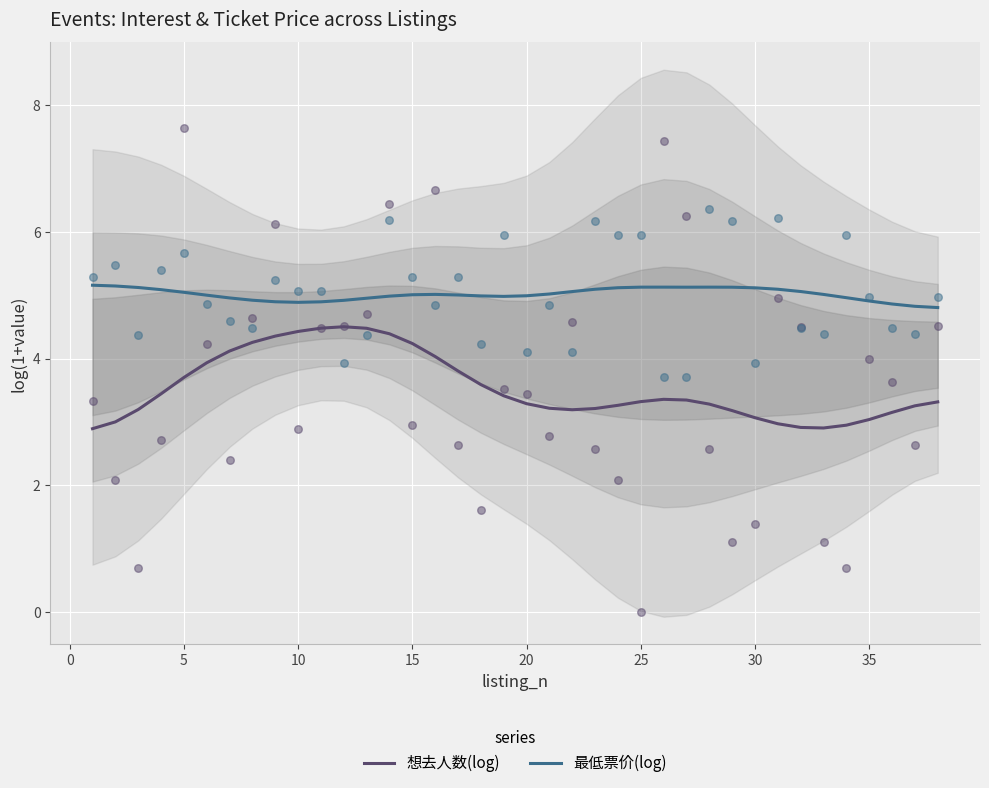

Which series contains the highest Y value?

最低票价(log)